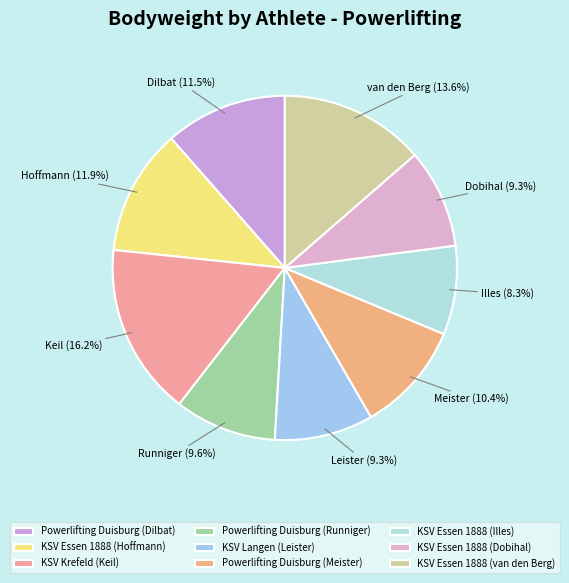

To the nearest percent, what is the difference between the largest and smallest slice percentages?

8%